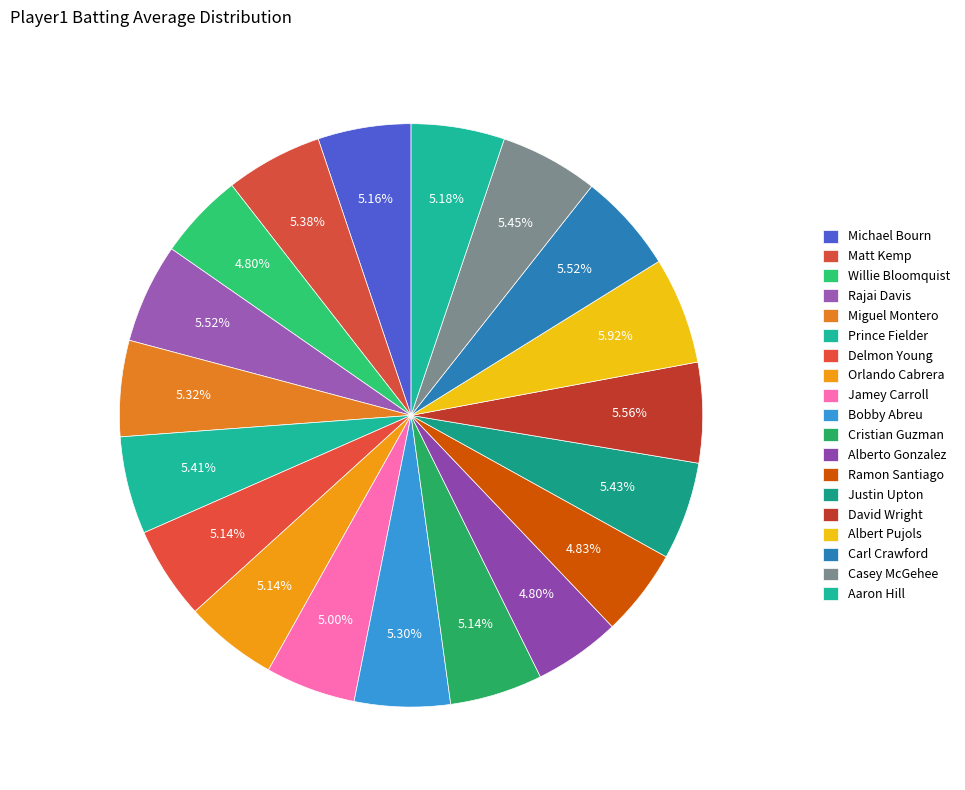

True or false: Willie Bloomquist accounts for 5% of the total.

True